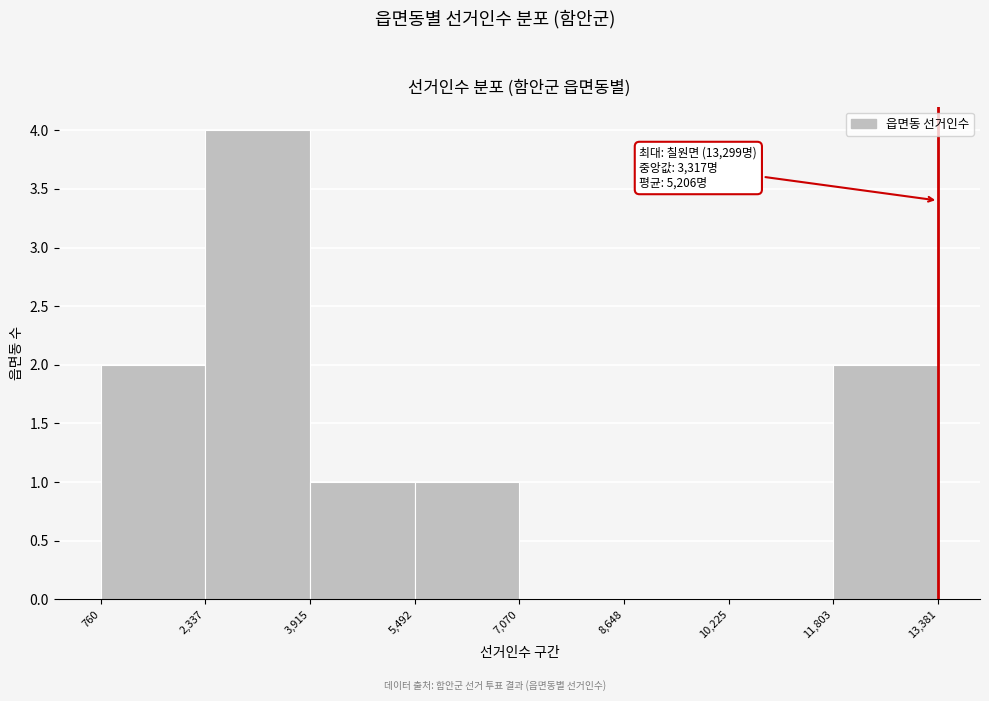

Which range on the x-axis has the tallest bar?

2,337 to 3,915